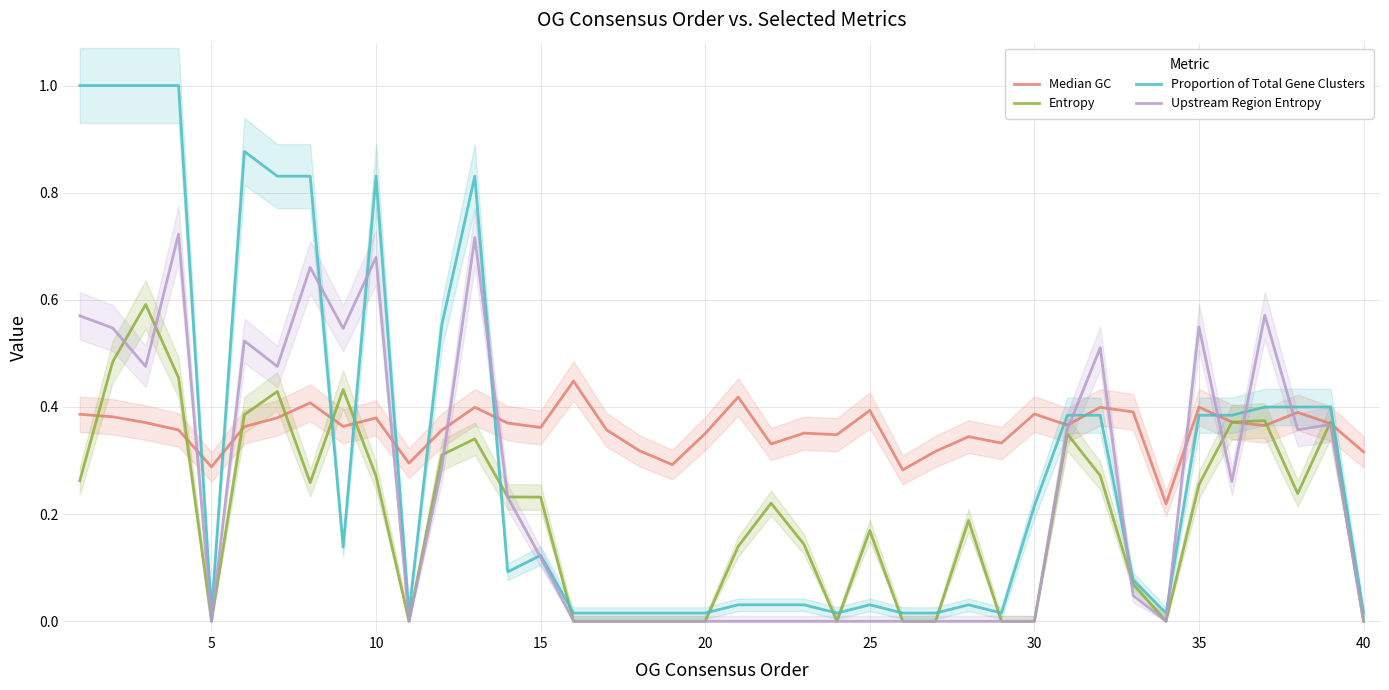

What is the maximum value for Proportion of Total Gene Clusters?

1.0